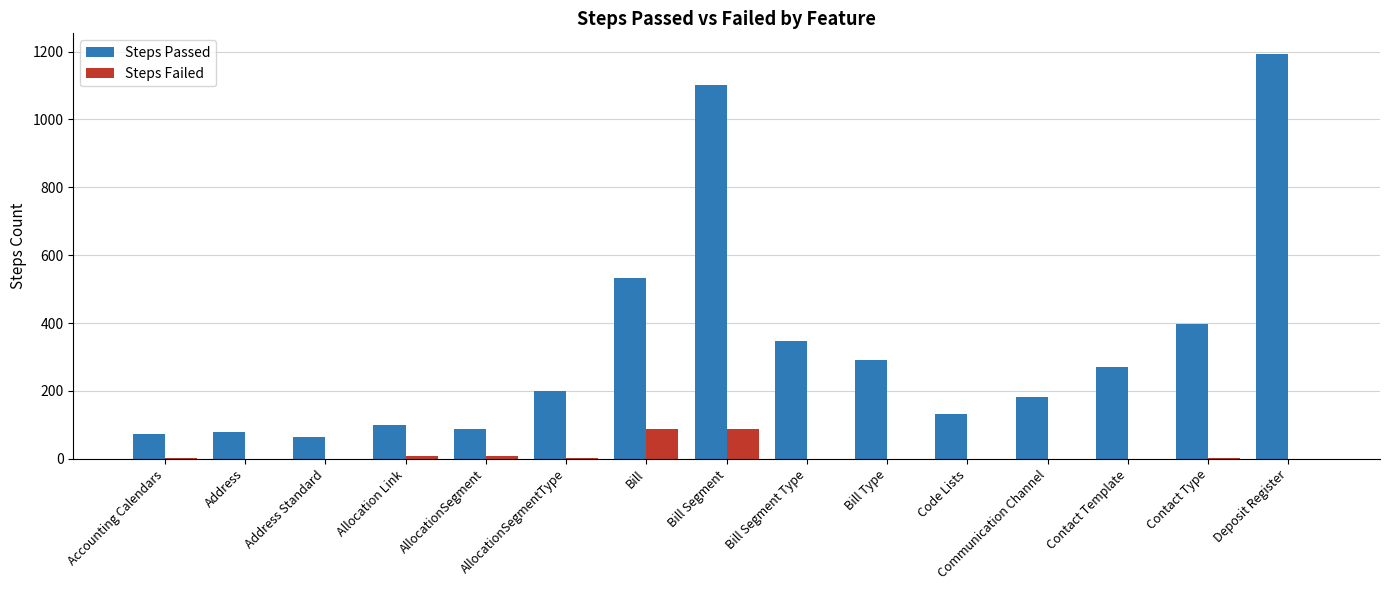

The Steps Passed series shows 182 at Code Lists. True or false?

False